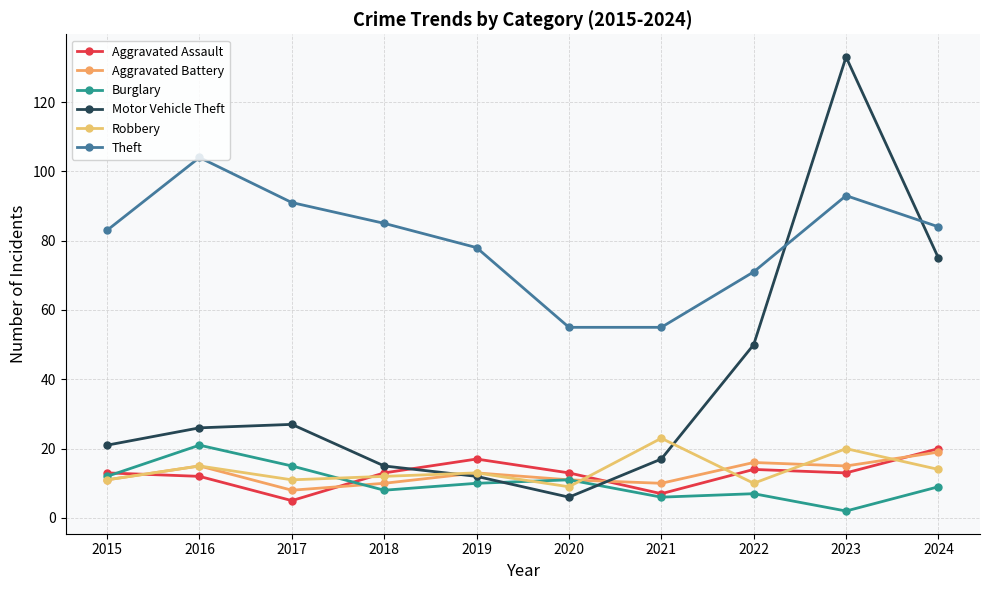

The value of Theft at 2023 is 63. True or false?

False